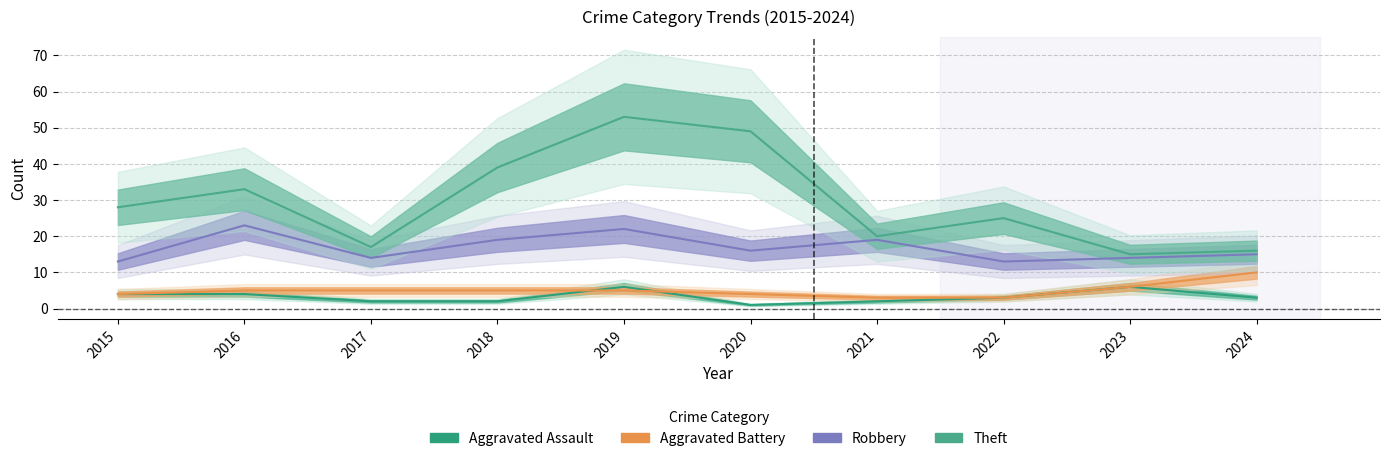

What is the difference between the maximum and minimum values in the Theft series?

38